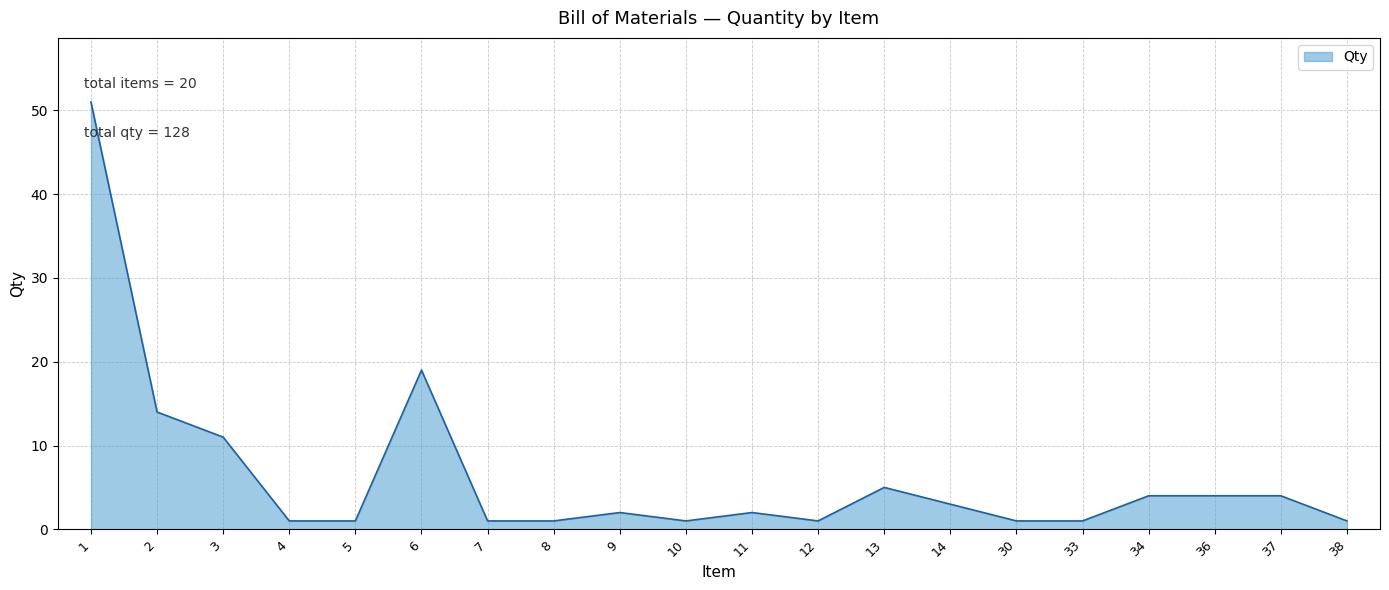

What is the difference between the maximum and minimum values?

50